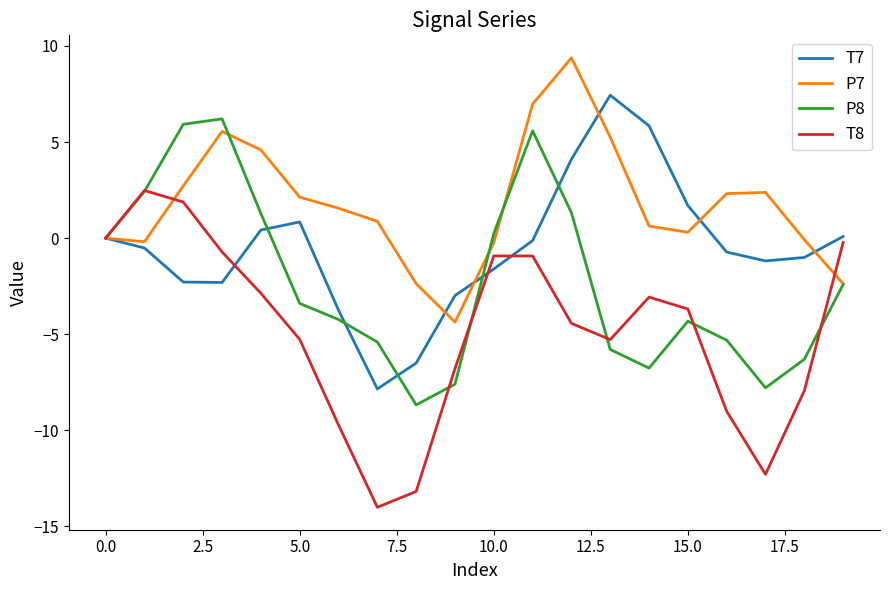

What is the difference between the maximum and second lowest values in the T8 series?

15.7